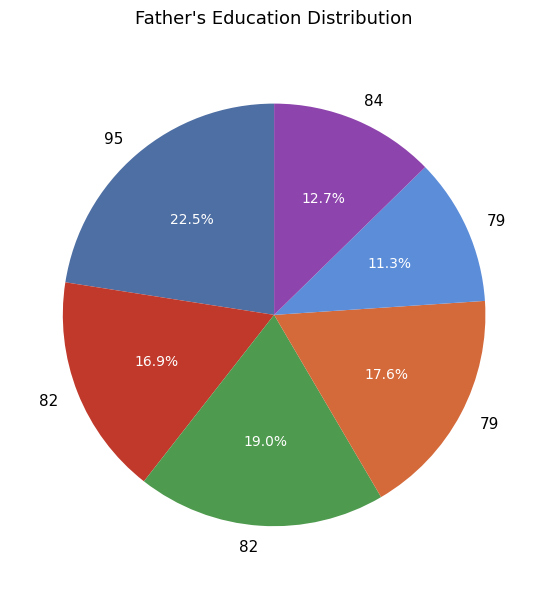

Does any single category account for the majority?

No